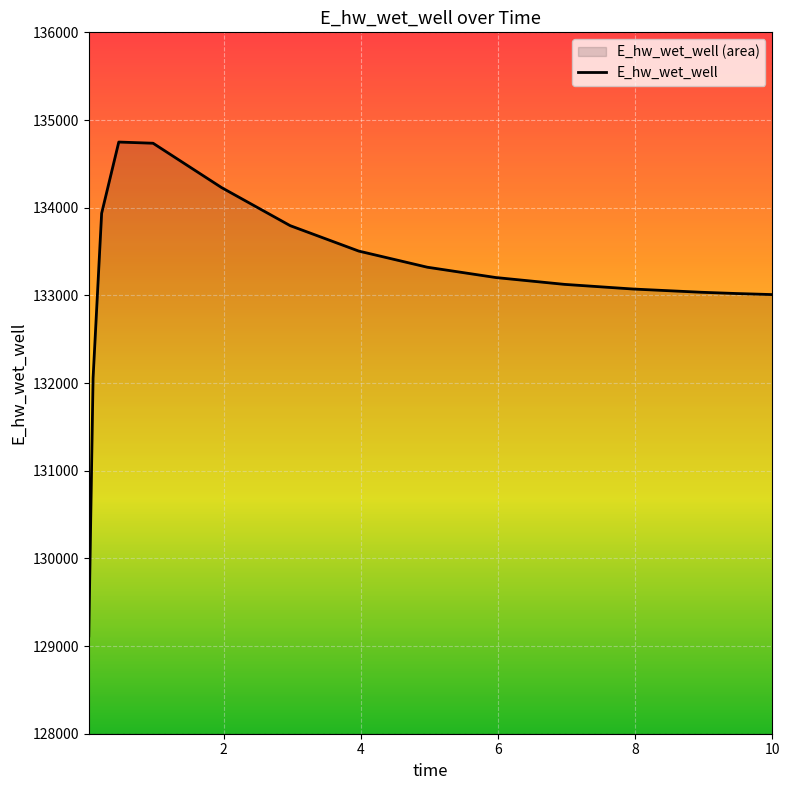

What is the maximum value shown in the chart?

134748.6